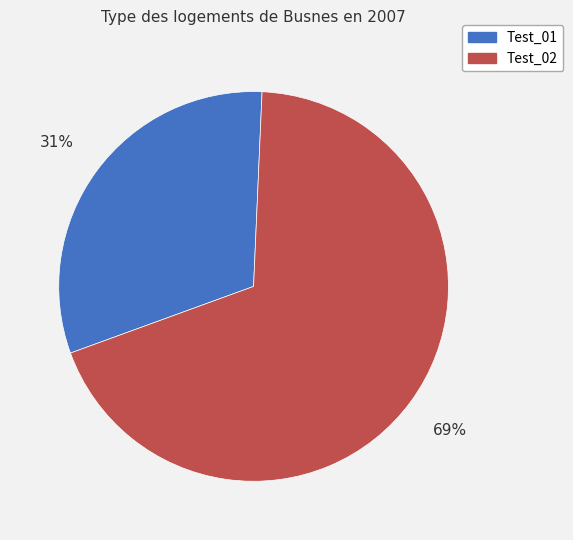

Which category accounts for the majority?

Test_02